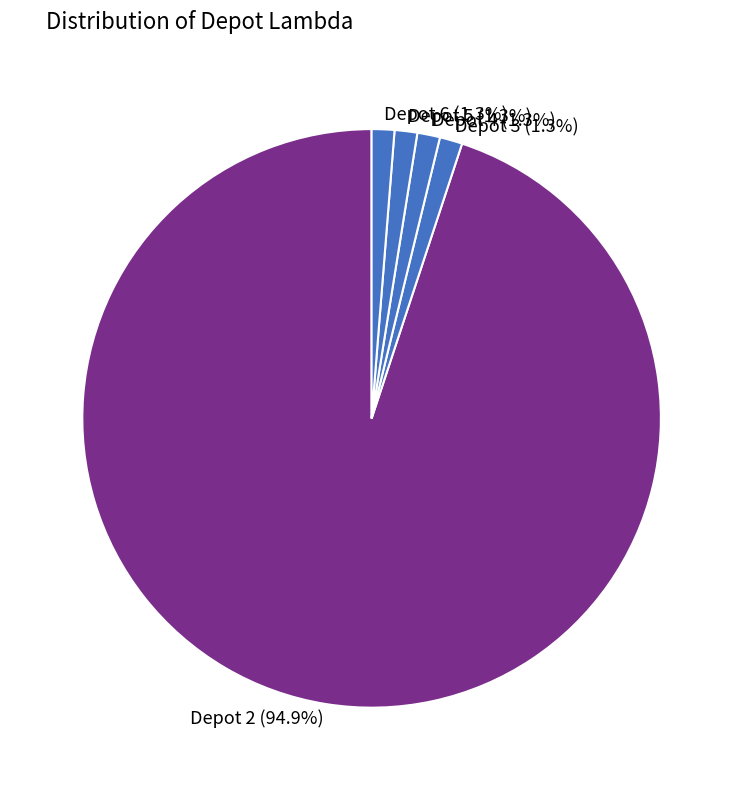

How many segments does this pie chart have?

5